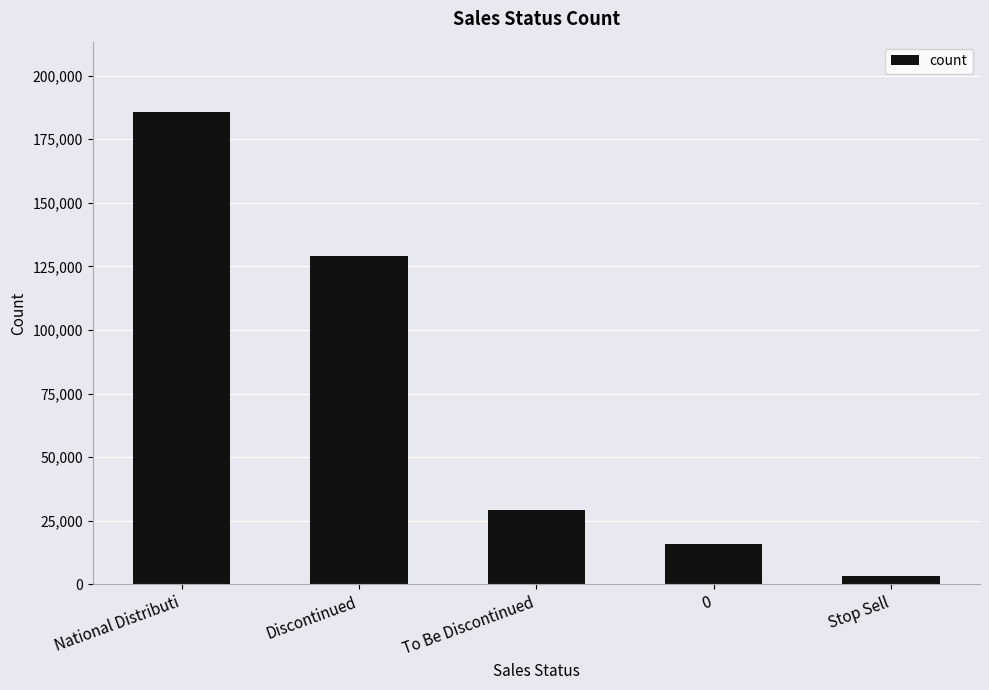

True or false: the data shows 129168 at Discontinued.

True